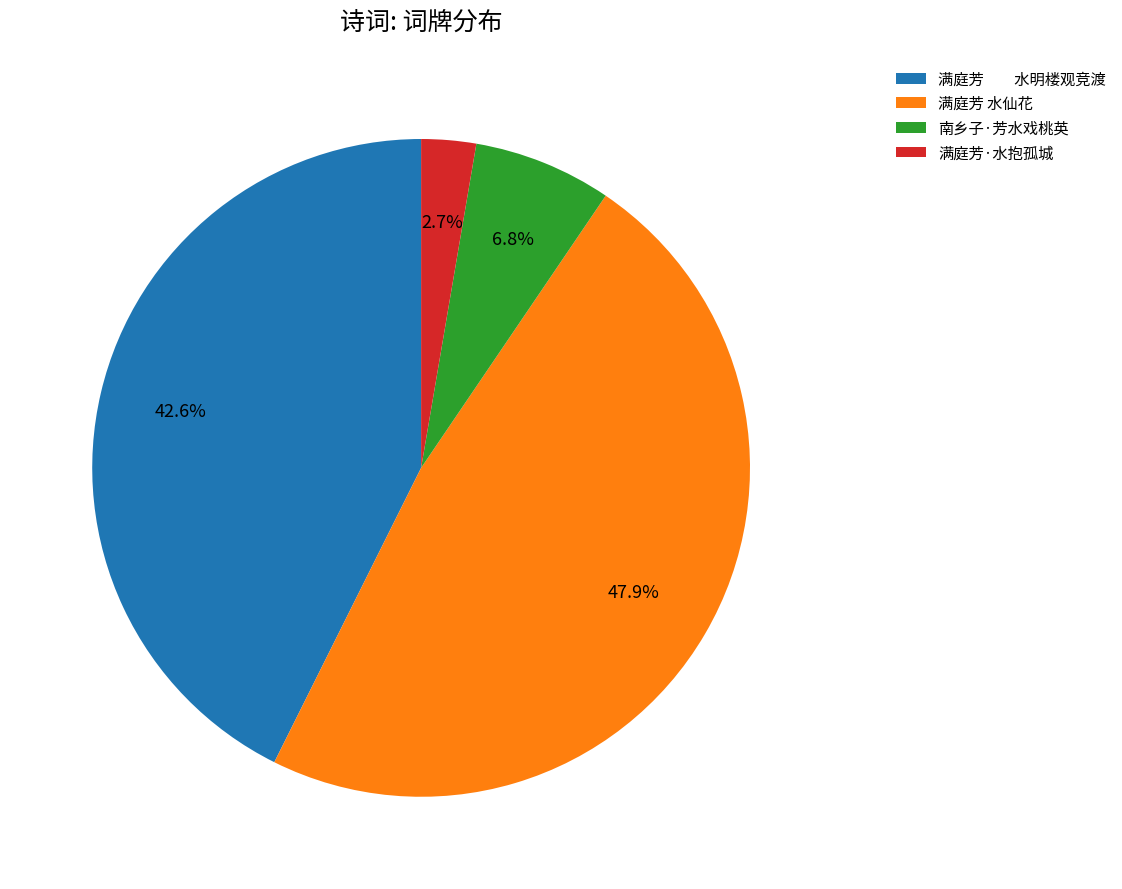

Which has a higher value, 满庭芳·水抱孤城 or 满庭芳 水仙花?

满庭芳 水仙花